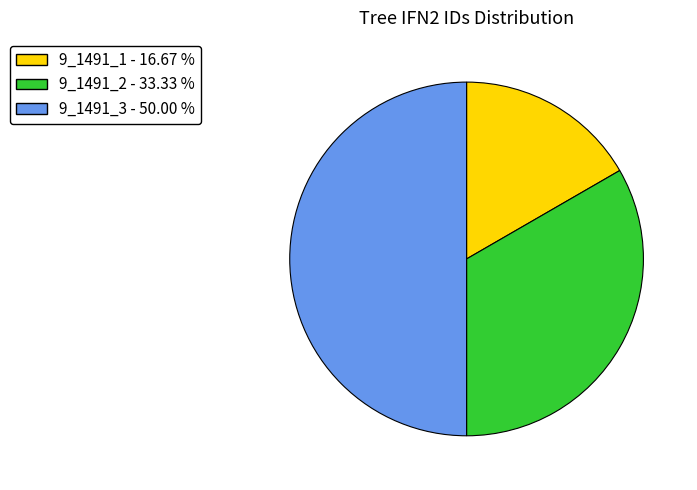

Approximately how many times larger is the value at 9_1491_2 - 33.33 % compared to 9_1491_1 - 16.67 %?

2.0